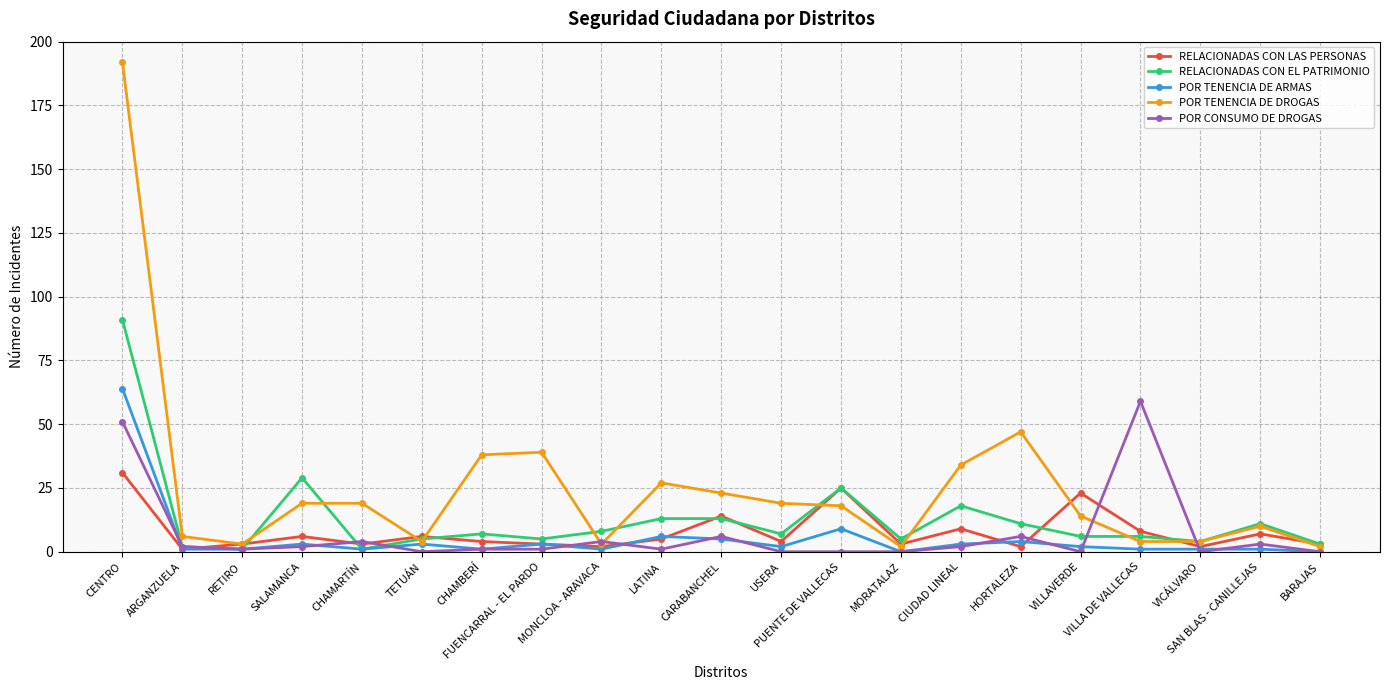

Which series has the widest spread of values?

POR TENENCIA DE DROGAS